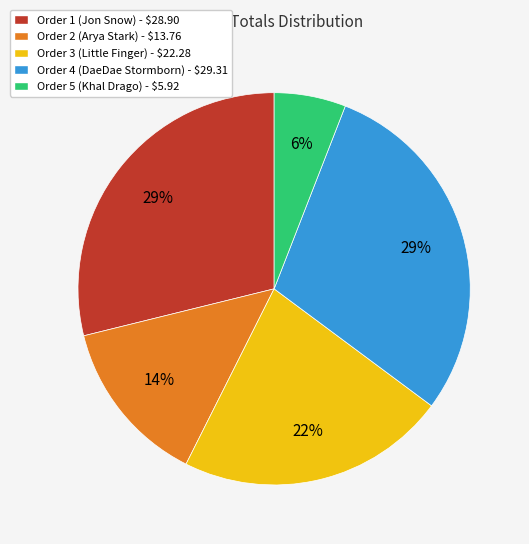

To the nearest percent, what is the average slice percentage?

20%